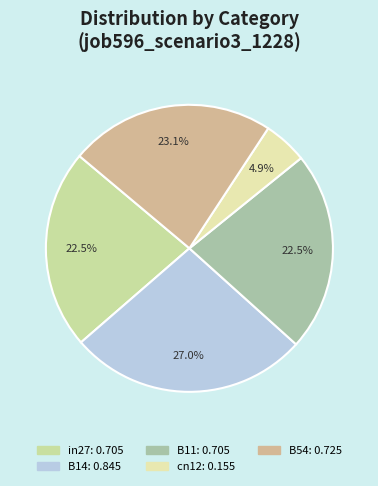

To the nearest percent, what is the difference between the B54 and B11 slice percentages?

1%